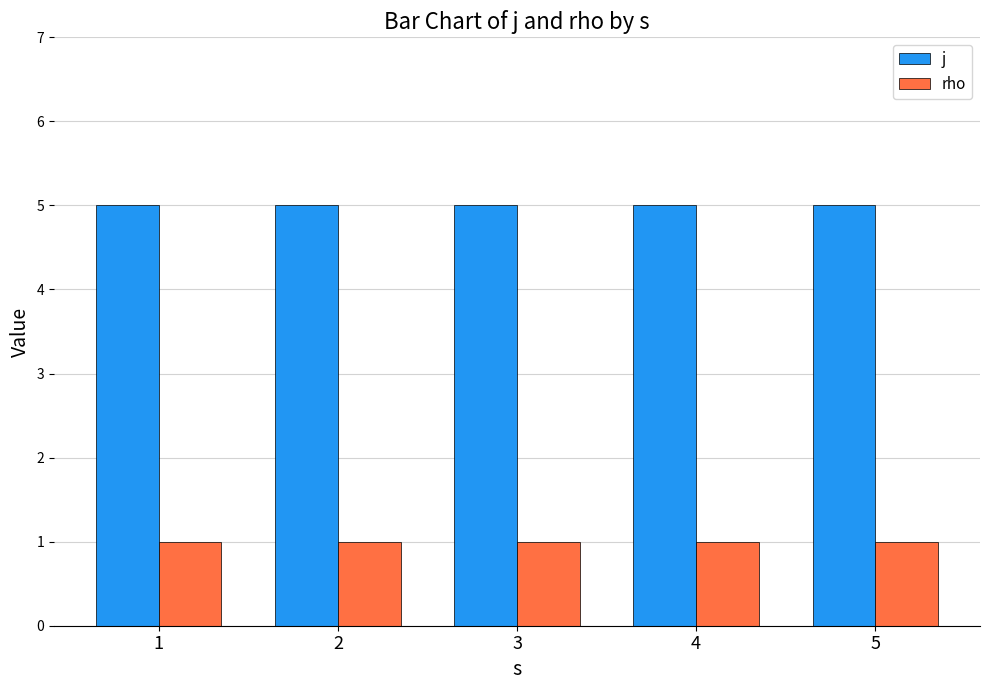

The value of rho at 5 is 2. True or false?

False